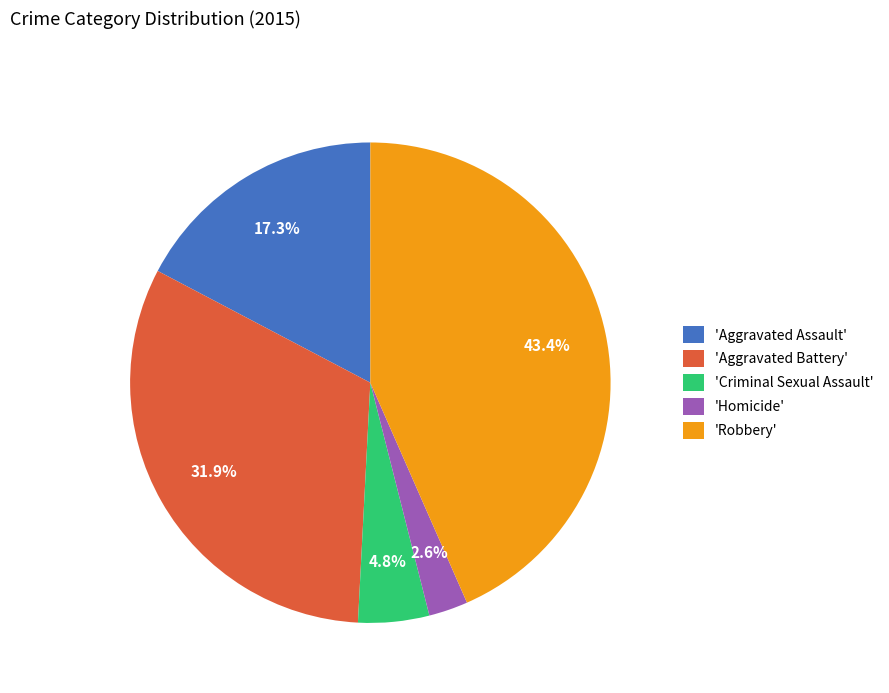

Is there a majority slice in this chart?

No